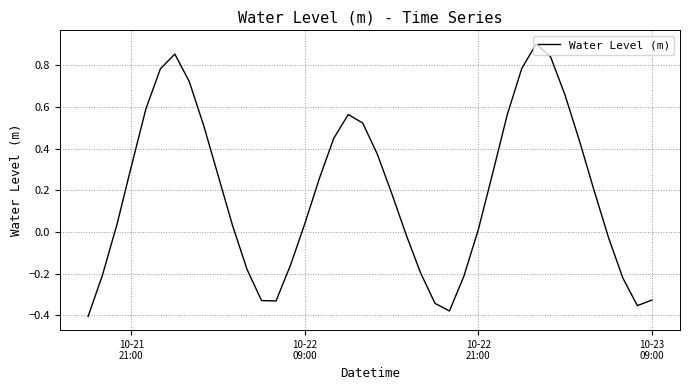

How many lines are shown in the chart?

1